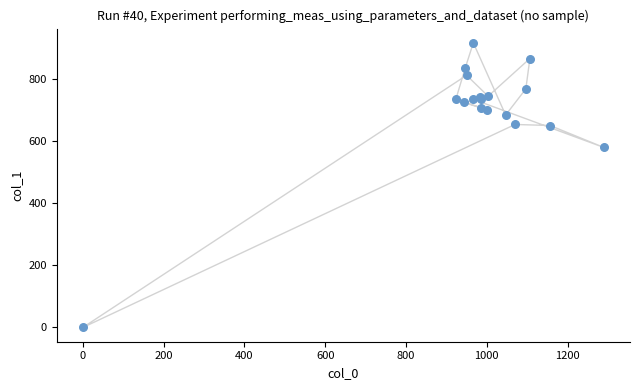

What Y value in the scatter plot is closest to 459?

580.5